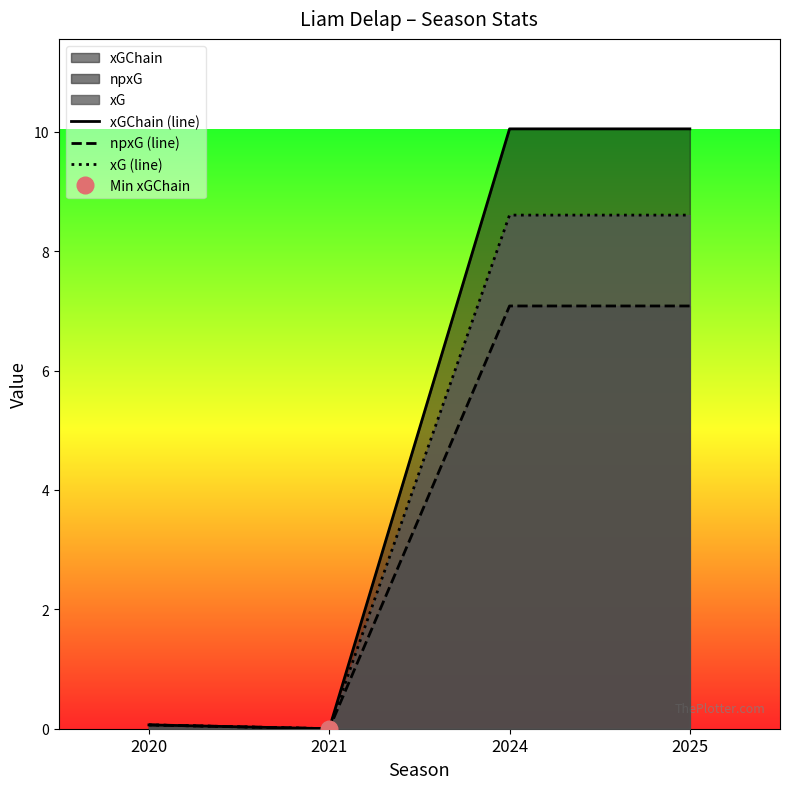

What is the difference between the highest and lowest values at 2024?

3.0